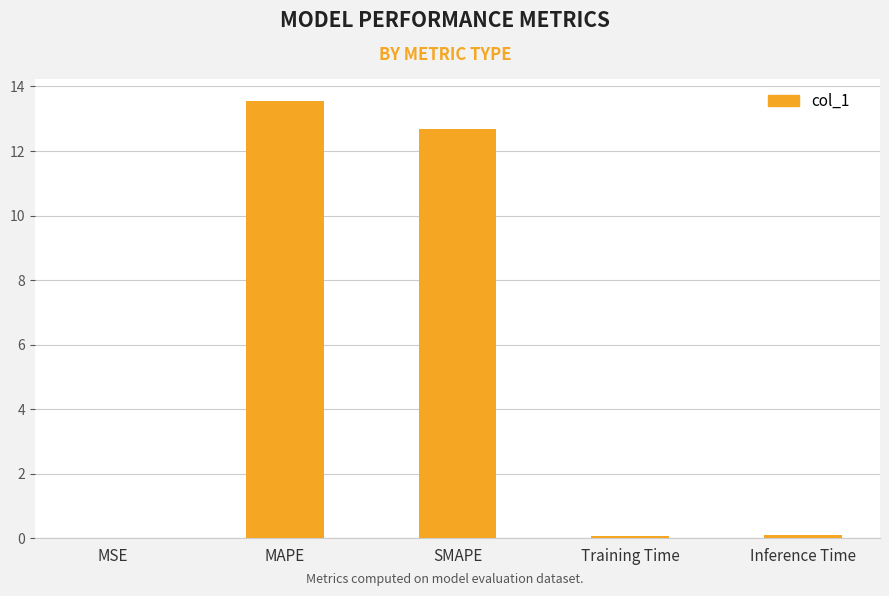

What is the greatest value displayed?

13.6